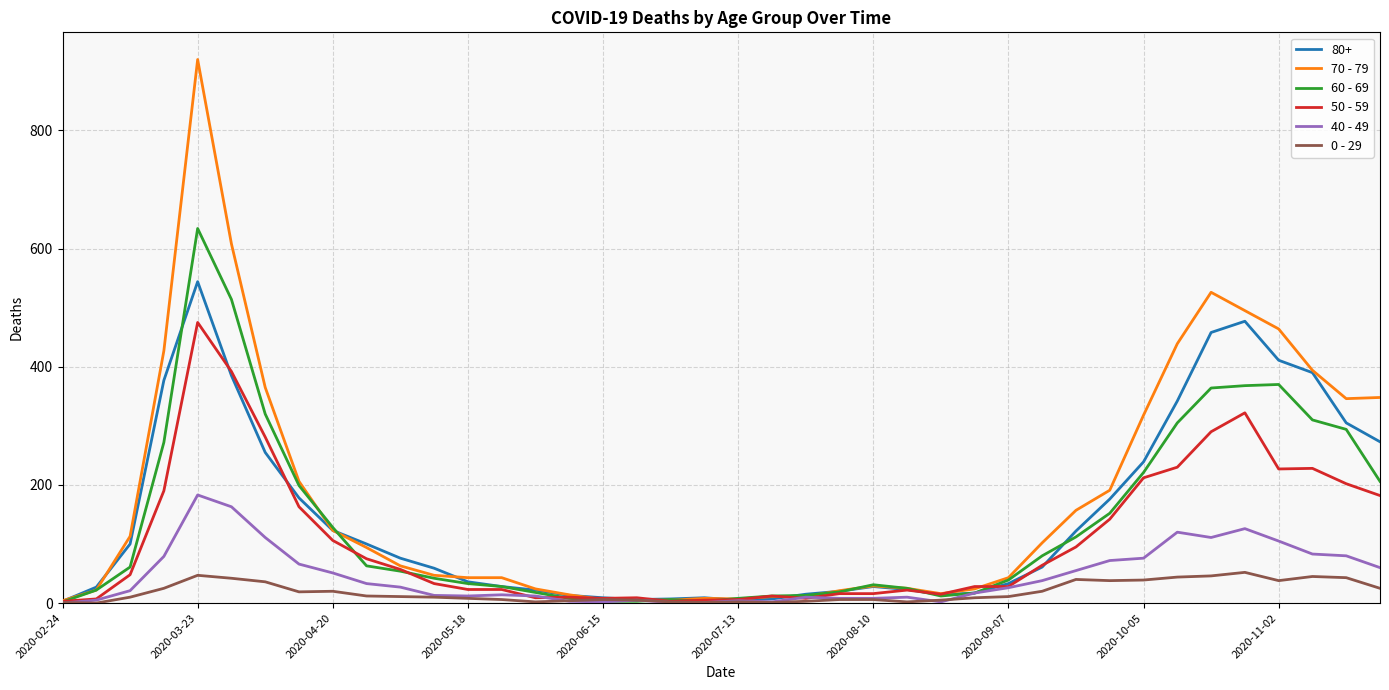

Which series has the largest range (max minus min)?

70 - 79